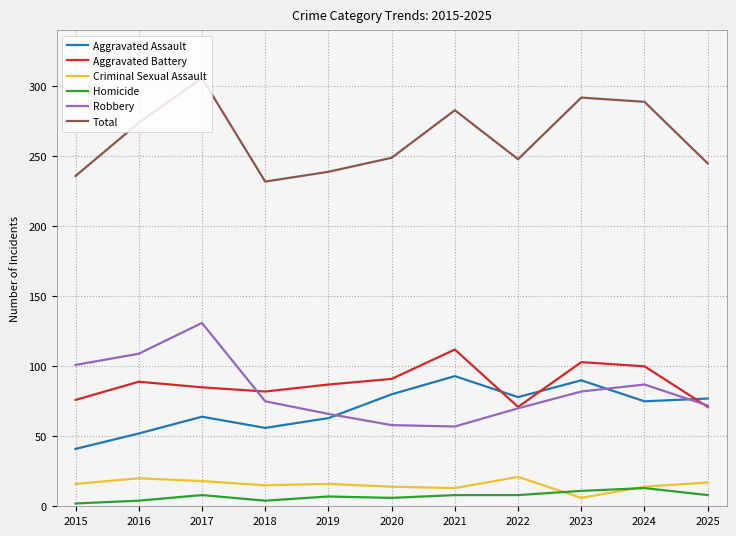

Count the number of categories in the chart.

11